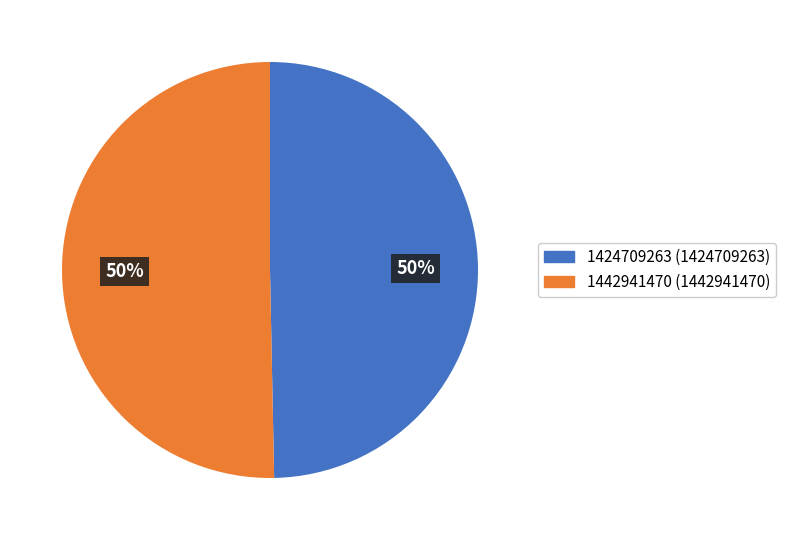

Which slice is the smallest?

1424709263